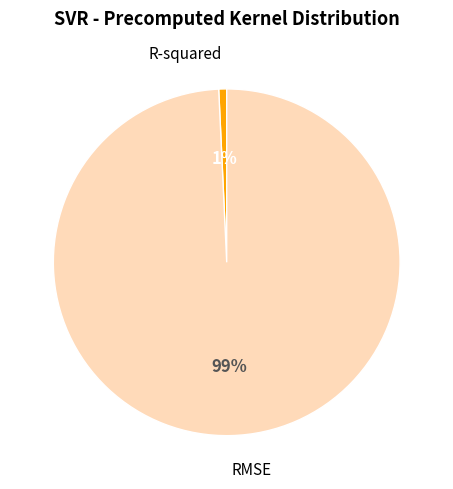

To the nearest percent, what is the average slice percentage?

50%